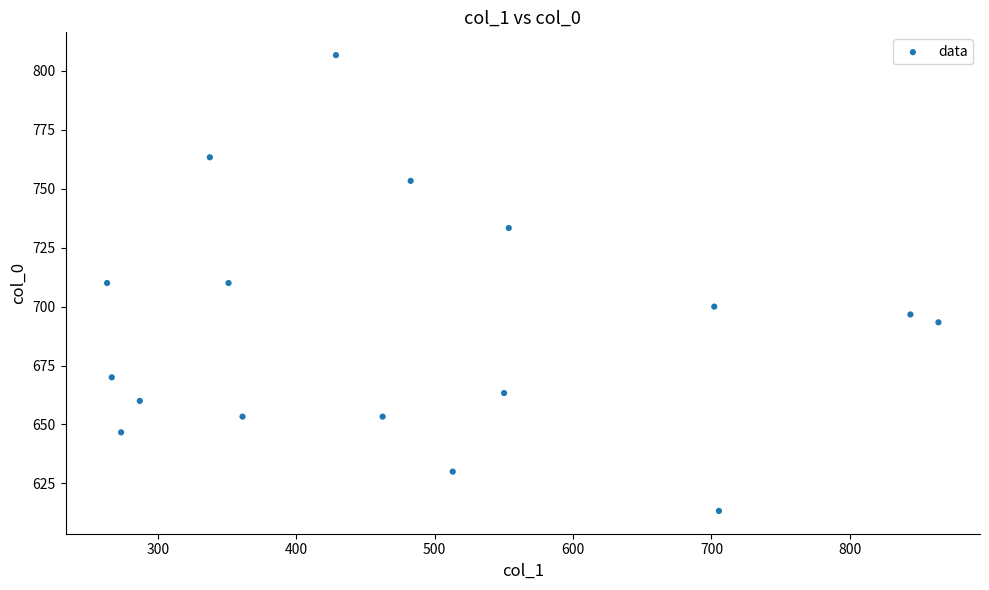

What is the range of Y values (max minus min)?

193.3